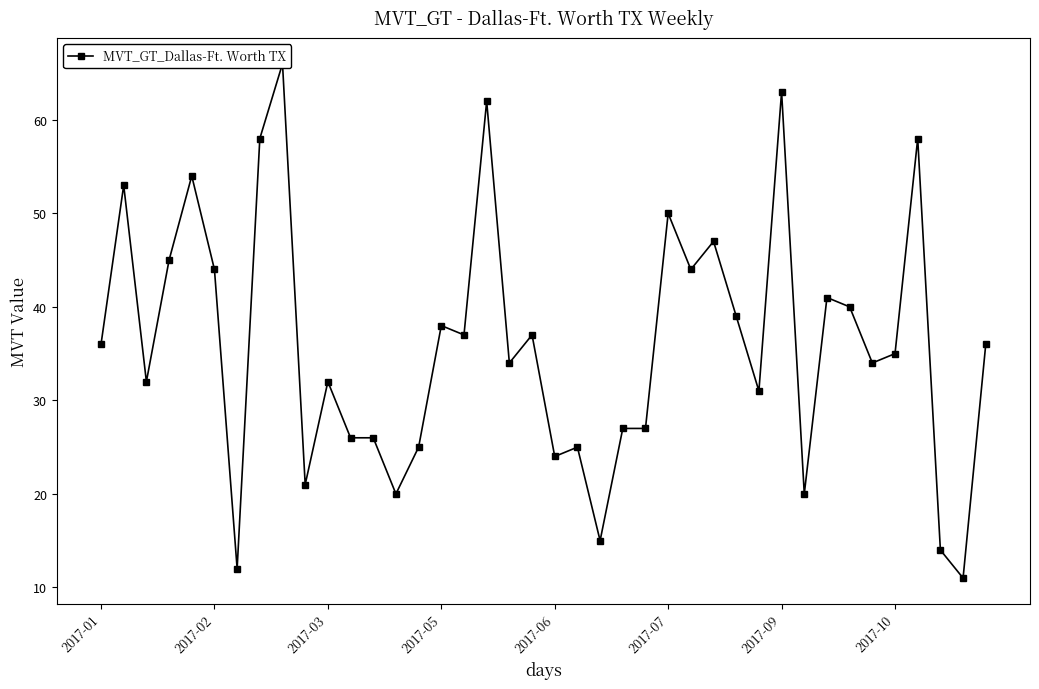

The value at 38 is 15. True or false?

False